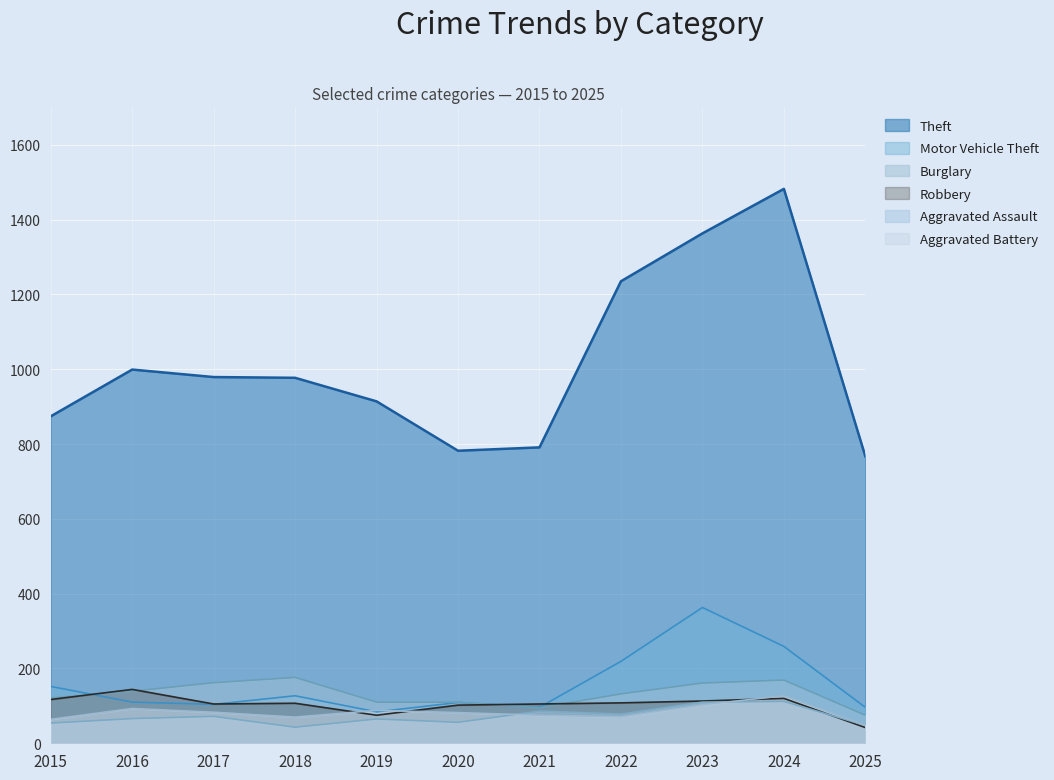

The value of Aggravated Assault at 2021 is 60. True or false?

False